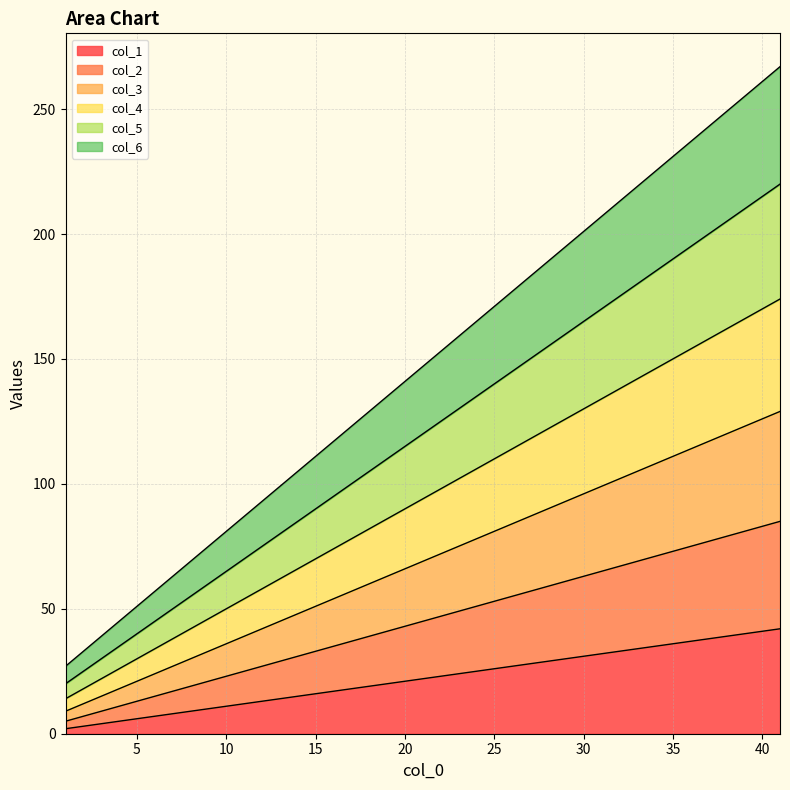

Between 9 and 33, which is larger?

33